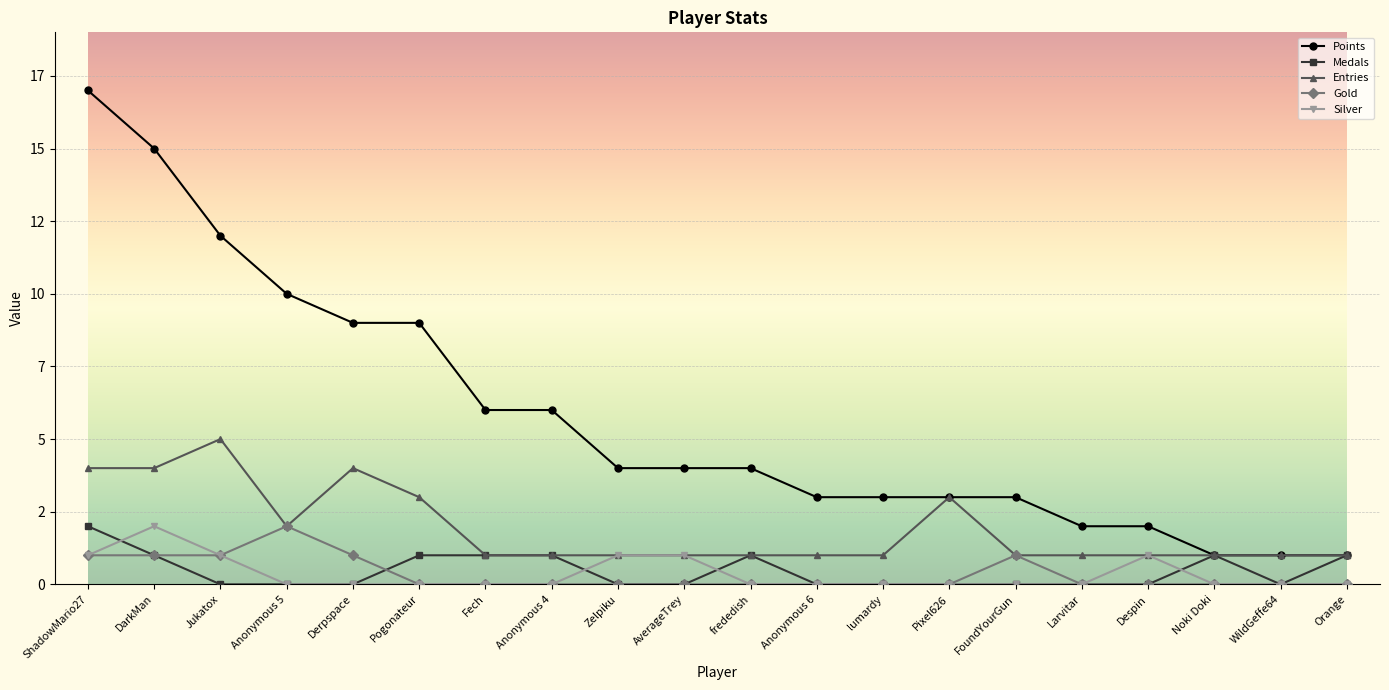

What are all the series names shown in the legend?

Points, Medals, Entries, Gold, Silver